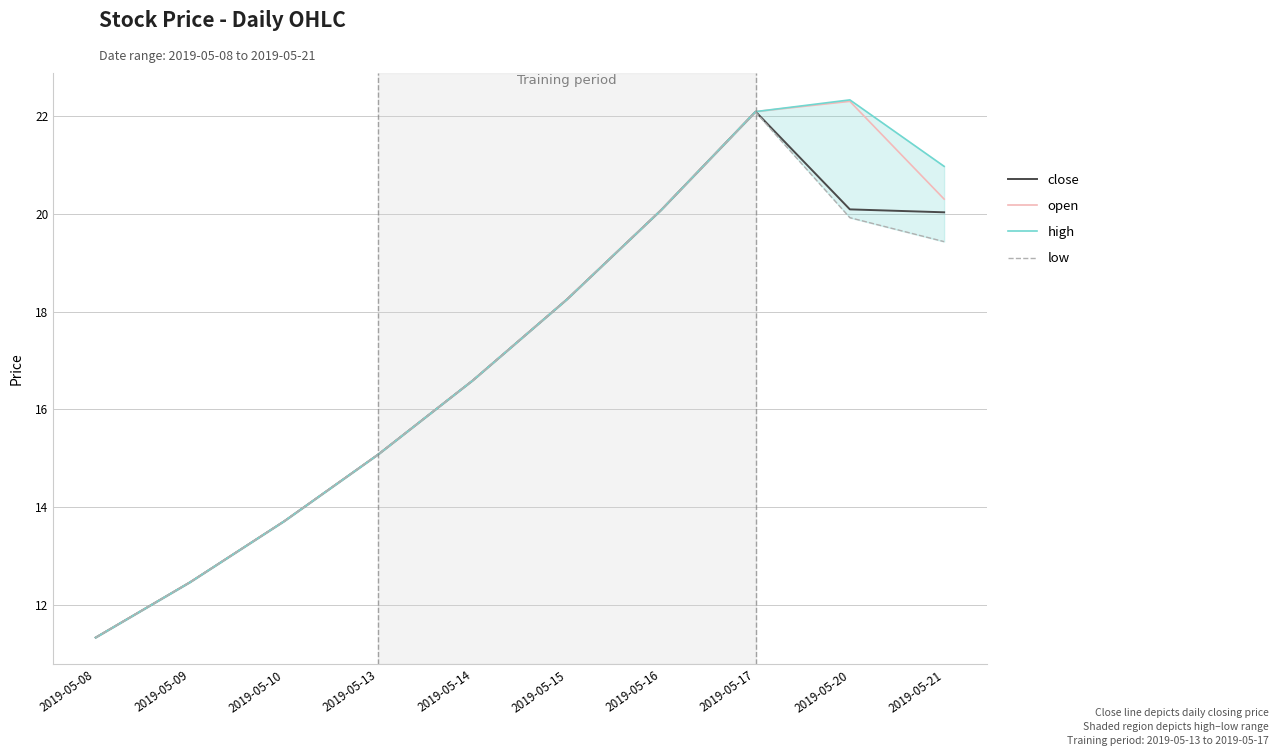

In close, how many points are higher than both neighbors (excluding endpoints)?

1